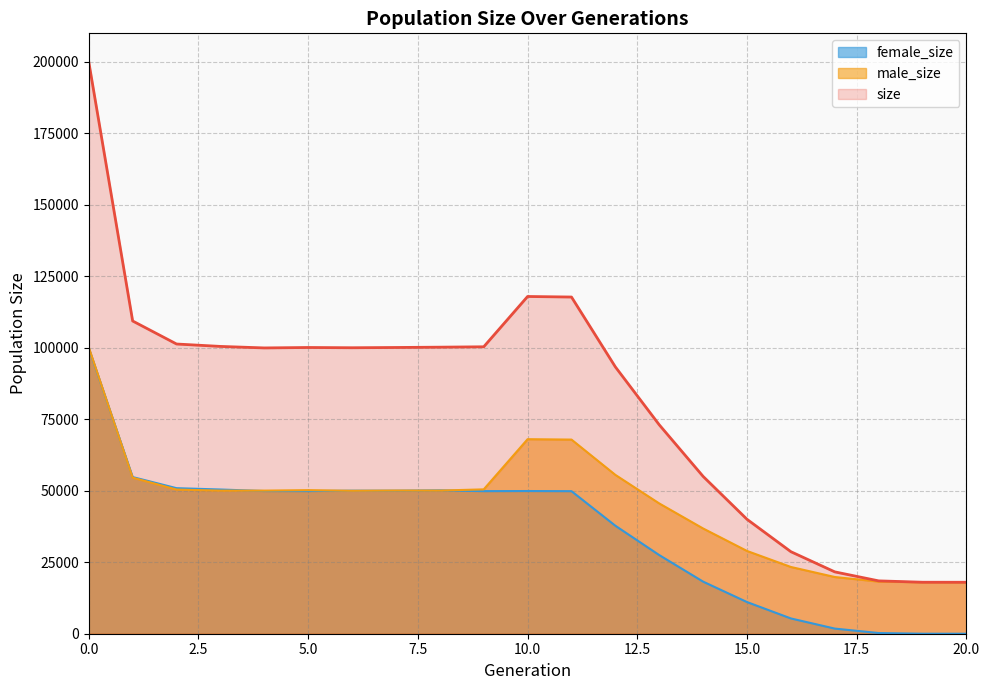

At how many categories does at least one series exceed 123493?

1